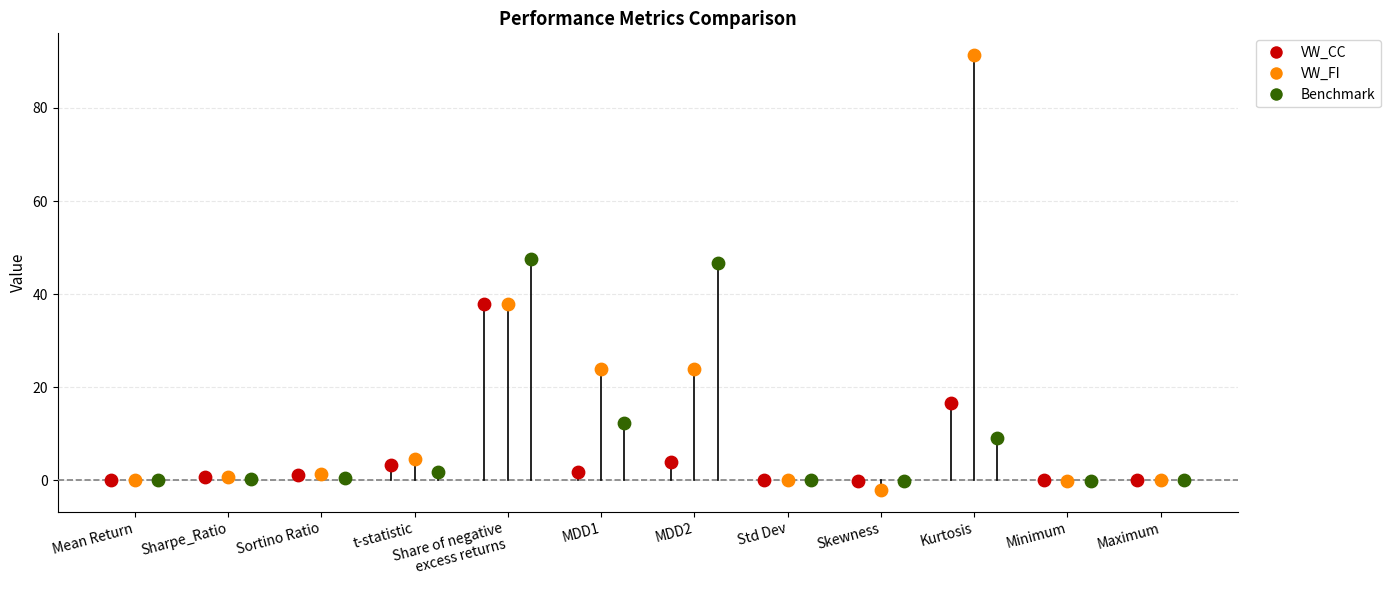

Is the value of Benchmark at t-statistic greater than the value of VW_FI at Std Dev?

Yes